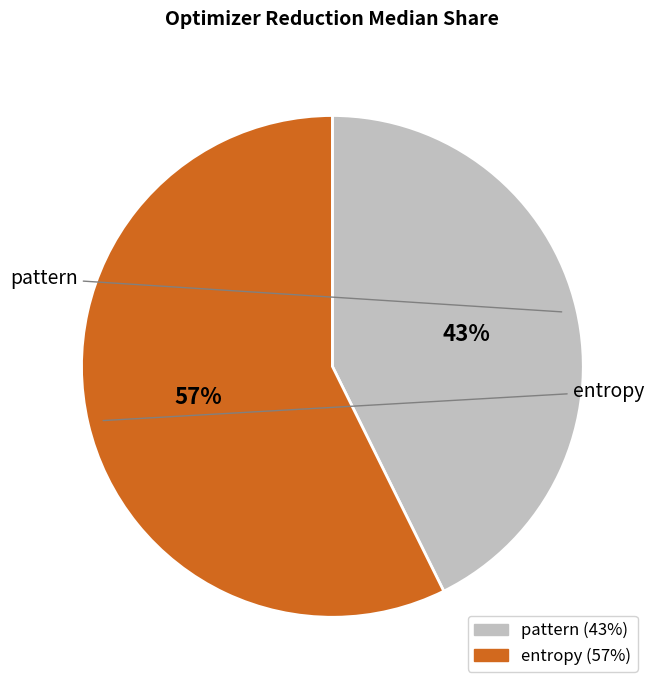

To the nearest percent, what is the combined percentage of entropy and pattern?

100%